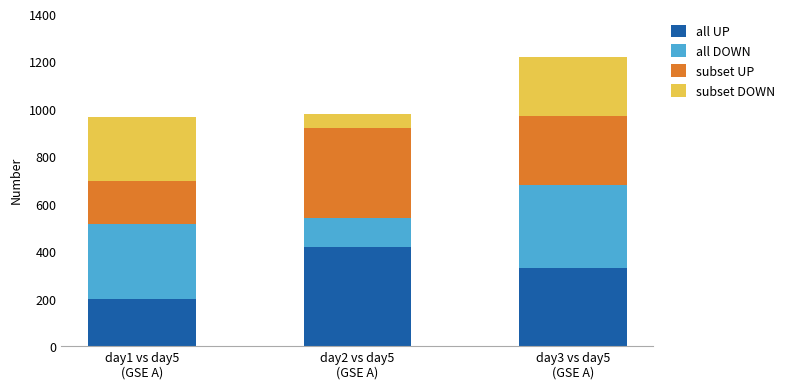

What is the sum of all all UP values?

950